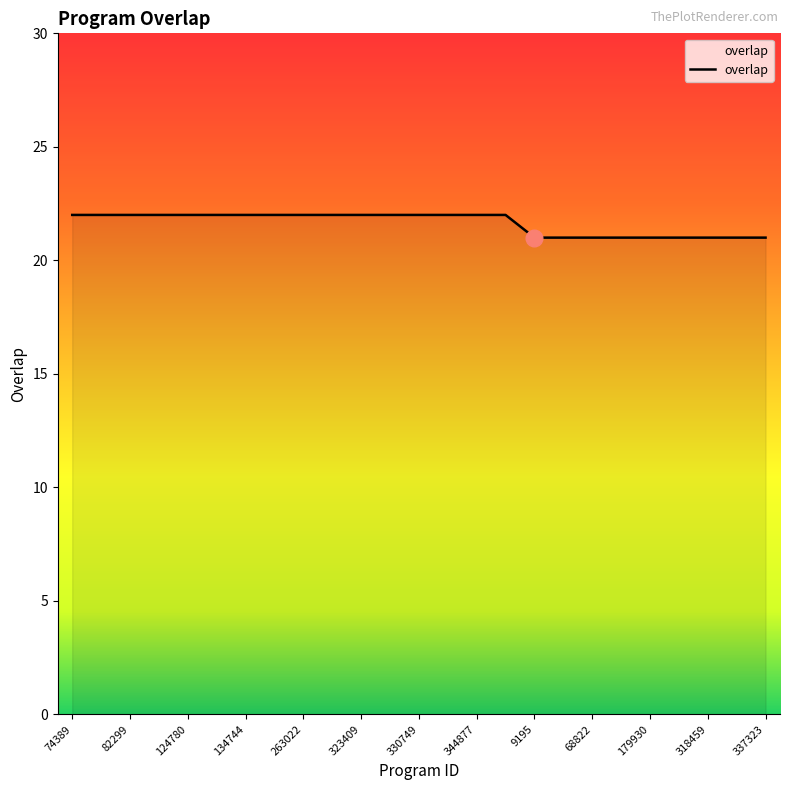

Reading left to right, extract all data points from this chart.

22	22	22	22	22	22	22	22	22	22	22	22	22	22	22	22	21	21	21	21	21	21	21	21	21